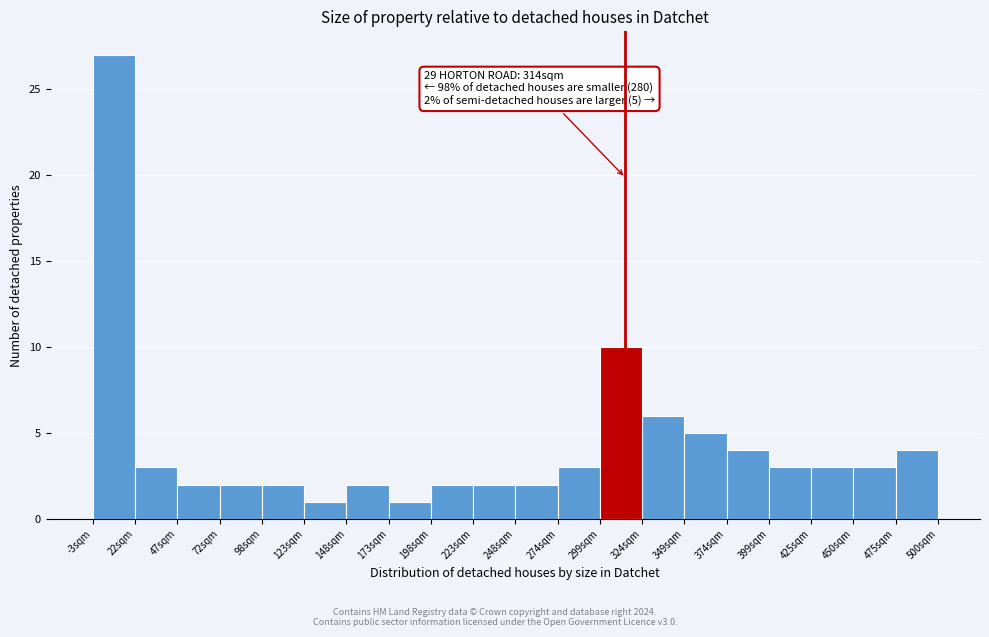

Which range on the x-axis has the tallest bar?

-5 to 20